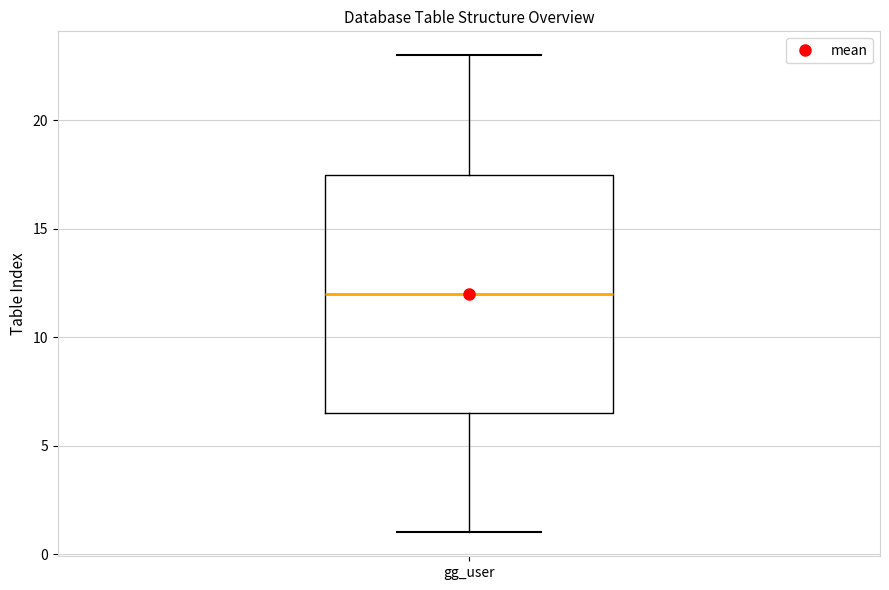

Read this box plot against the y-axis: the position of the median line, the range covered by the box, and the ends of both whiskers. The values are not printed on the chart, so give them approximately, as read against the axis.

median 12.0, box 6.5 to 17.5, whiskers 1.0 to 23.0